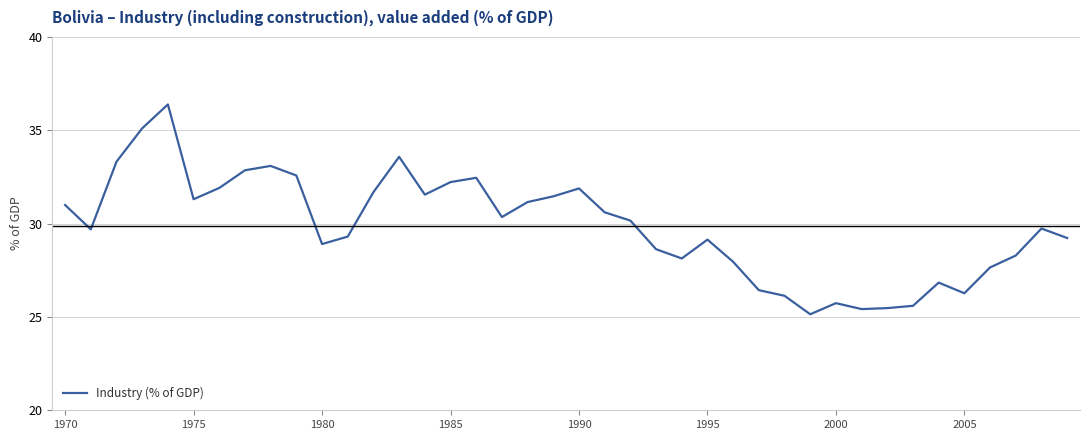

What is the minimum value shown in the chart?

25.1